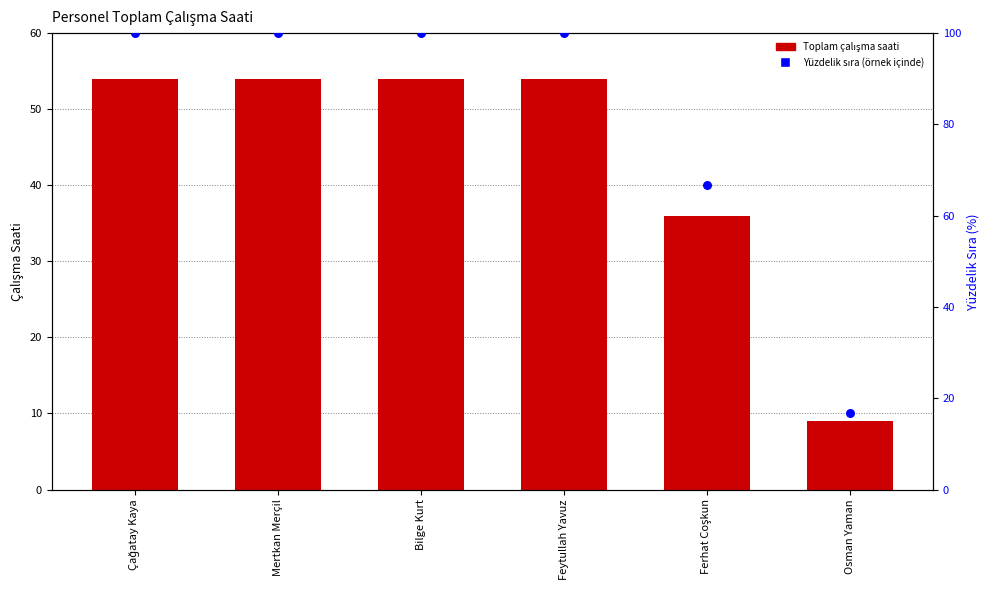

What is the total value across all series at Çağatay Kaya?

154.0